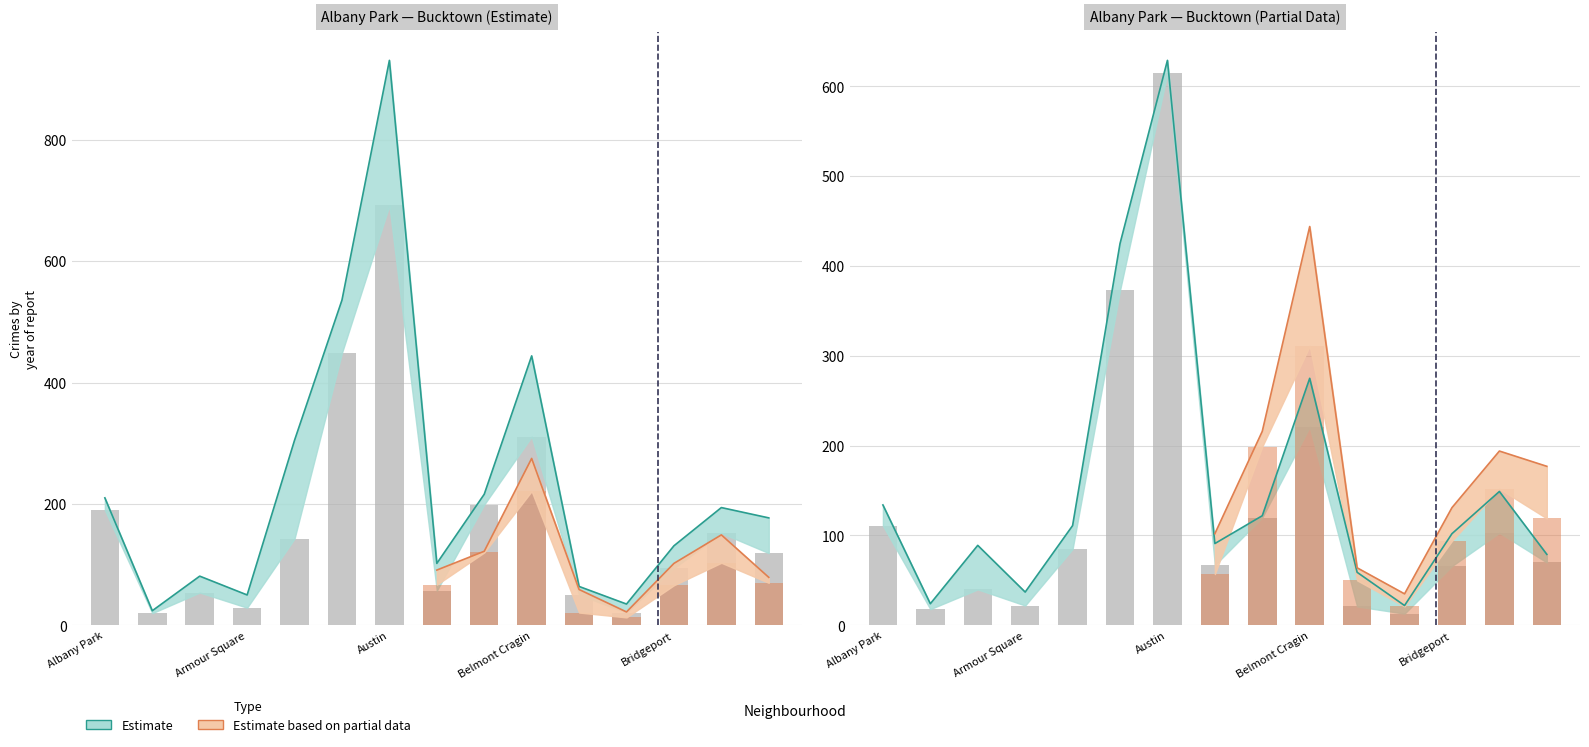

Which category has the highest value in the 2021 series?

Austin